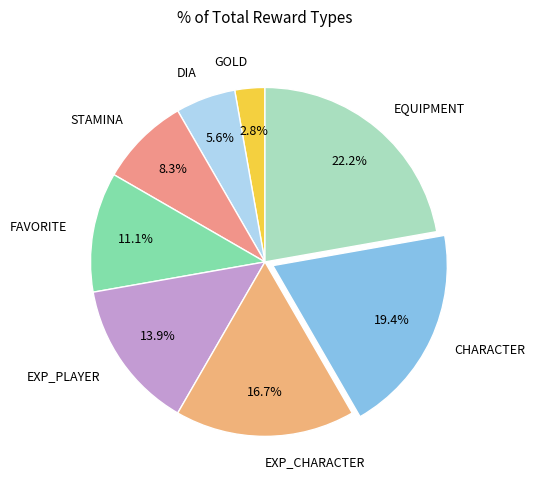

Which has a higher value, FAVORITE or EXP_CHARACTER?

EXP_CHARACTER